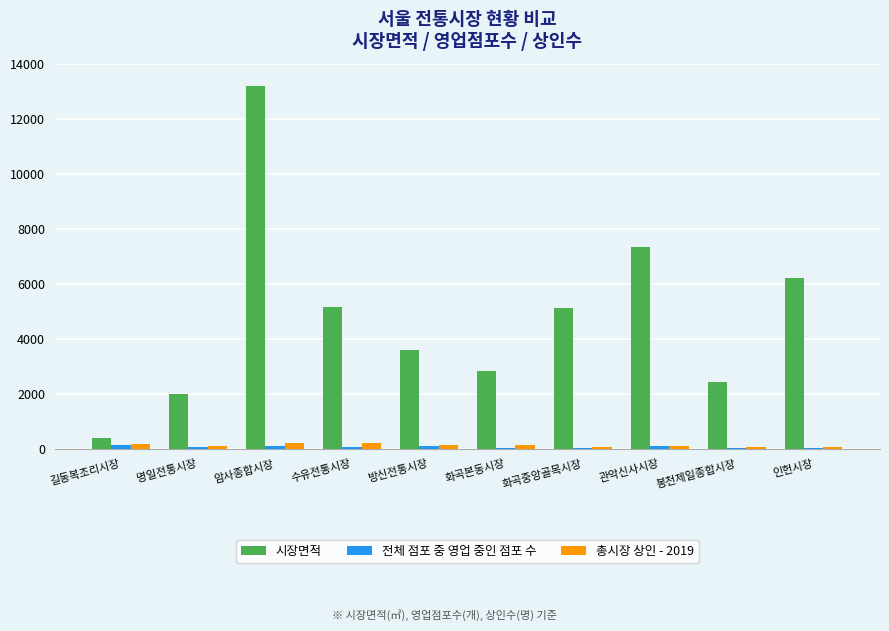

Between 명일전통시장 and 화곡중앙골목시장, which series saw the biggest shift?

시장면적